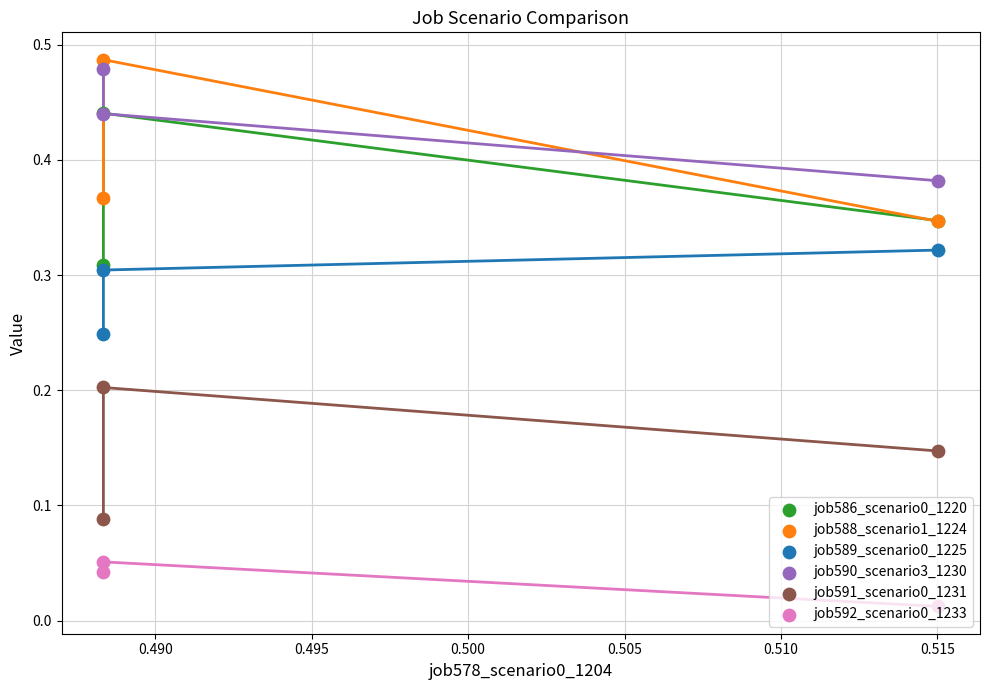

Which series has the largest Y range (max minus min)?

job588_scenario1_1224